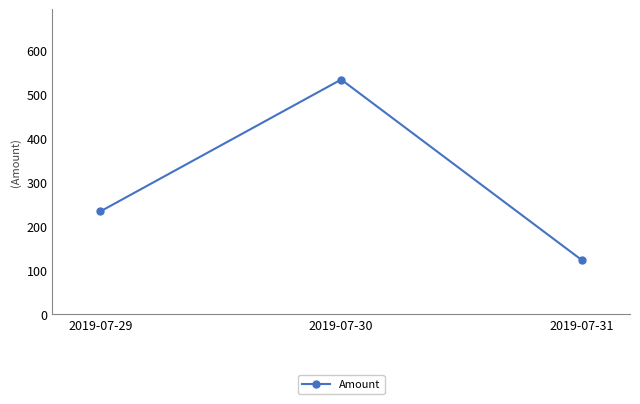

At which label is the value closest to 328?

2019-07-29